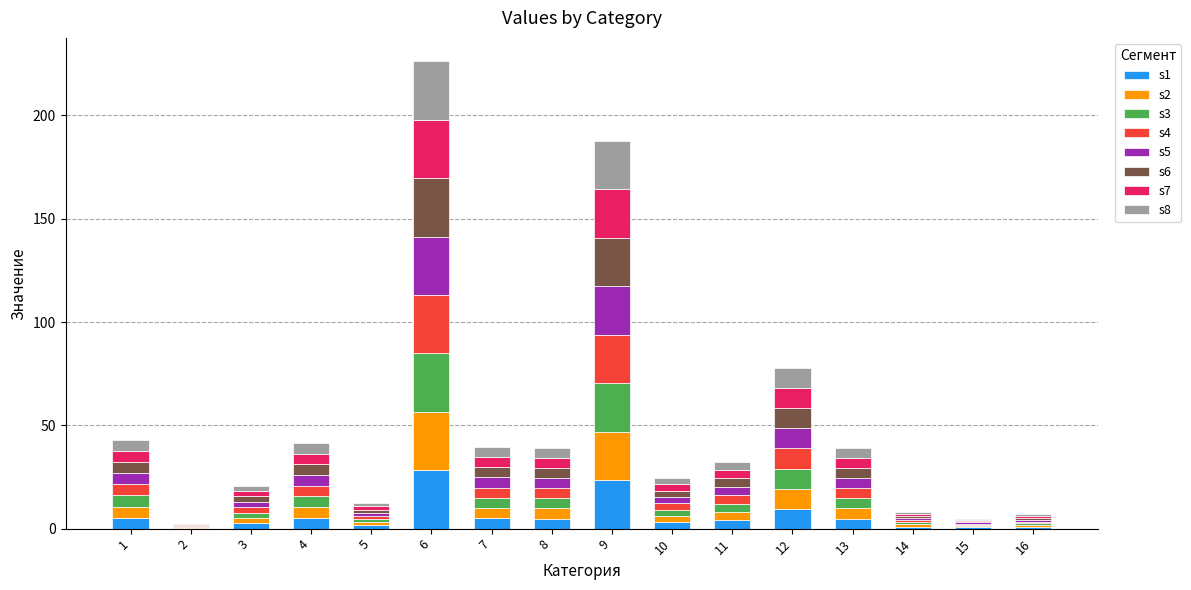

What is the total value across all series at 1?

42.8